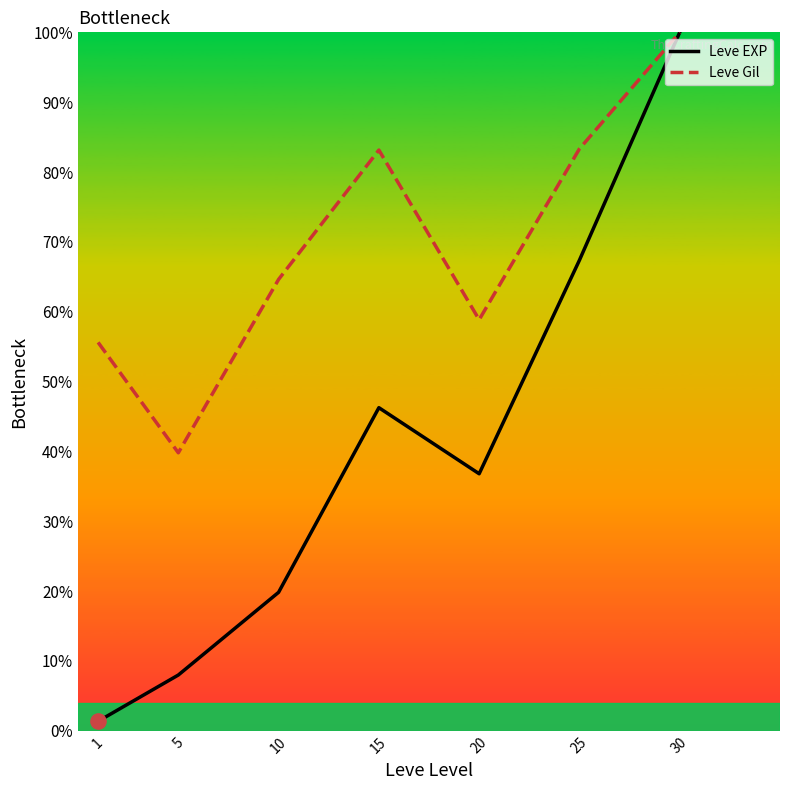

Which series has the largest range (max minus min)?

Leve EXP